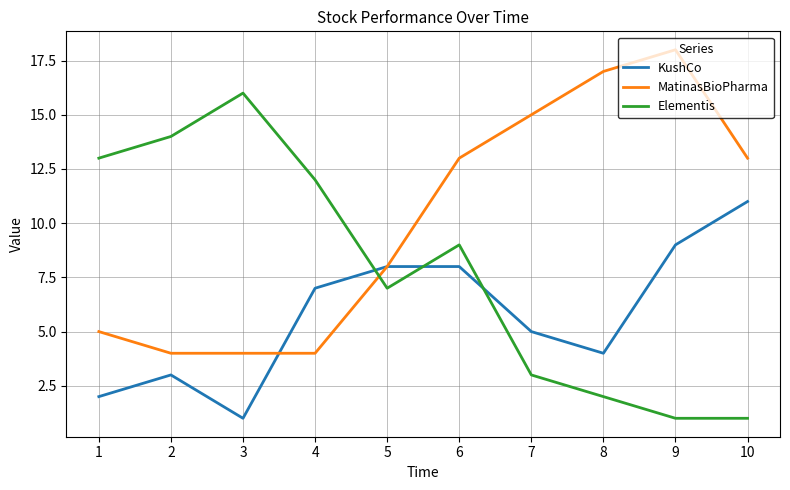

What is the total value across all series at 1?

20